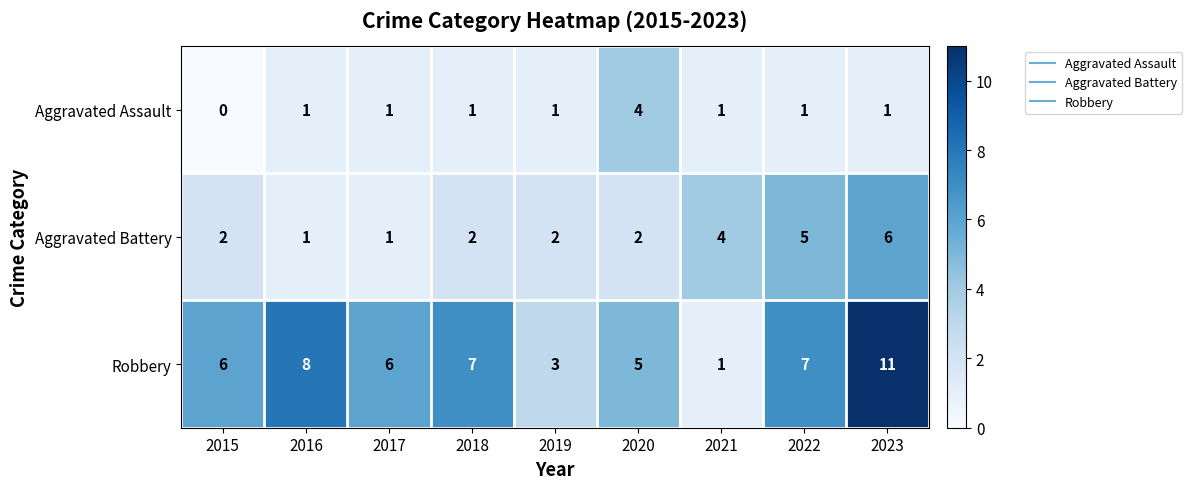

What is the difference between the maximum and minimum values in the Aggravated Battery series?

5